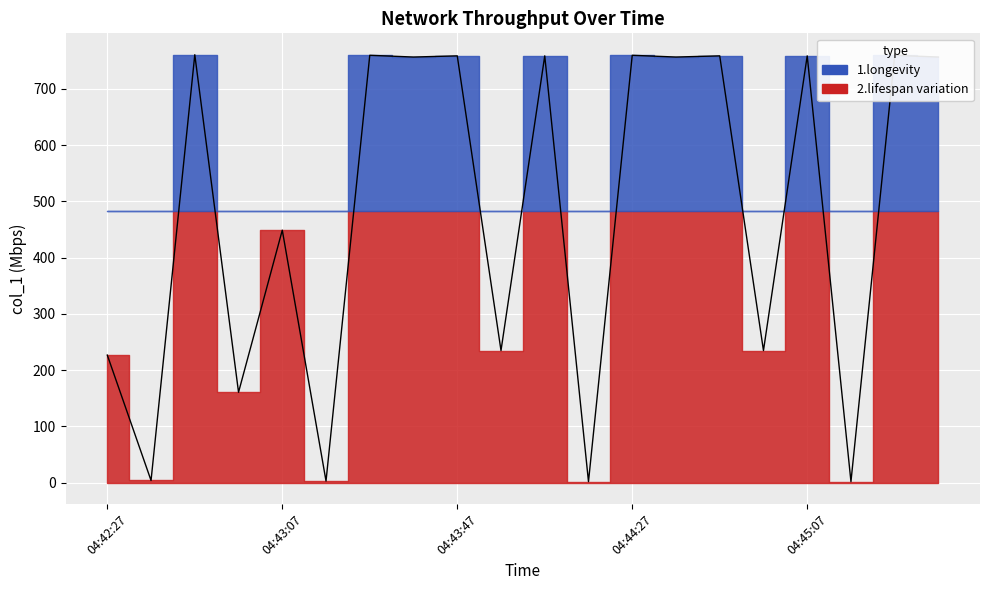

List the labels in order of value, largest first.

04:42:47, 04:43:27, 04:44:27, 04:45:27, 04:43:47, 04:44:07, 04:44:47, 04:45:07, 04:43:37, 04:44:37, 04:45:37, 04:43:07, 04:43:57, 04:44:57, 04:42:27, 04:42:57, 04:42:37, 04:43:17, 04:44:17, 04:45:17